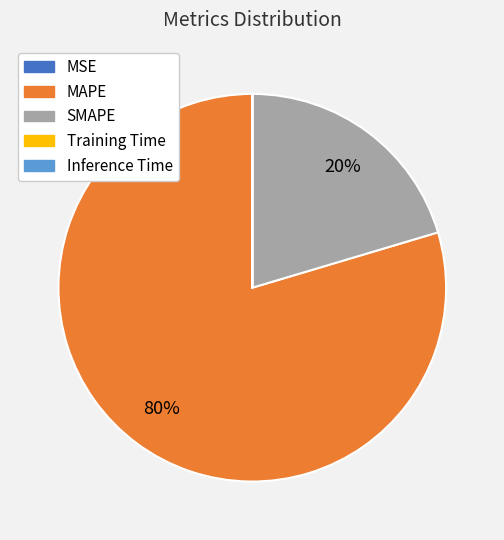

Which category has the biggest portion of the pie?

MAPE